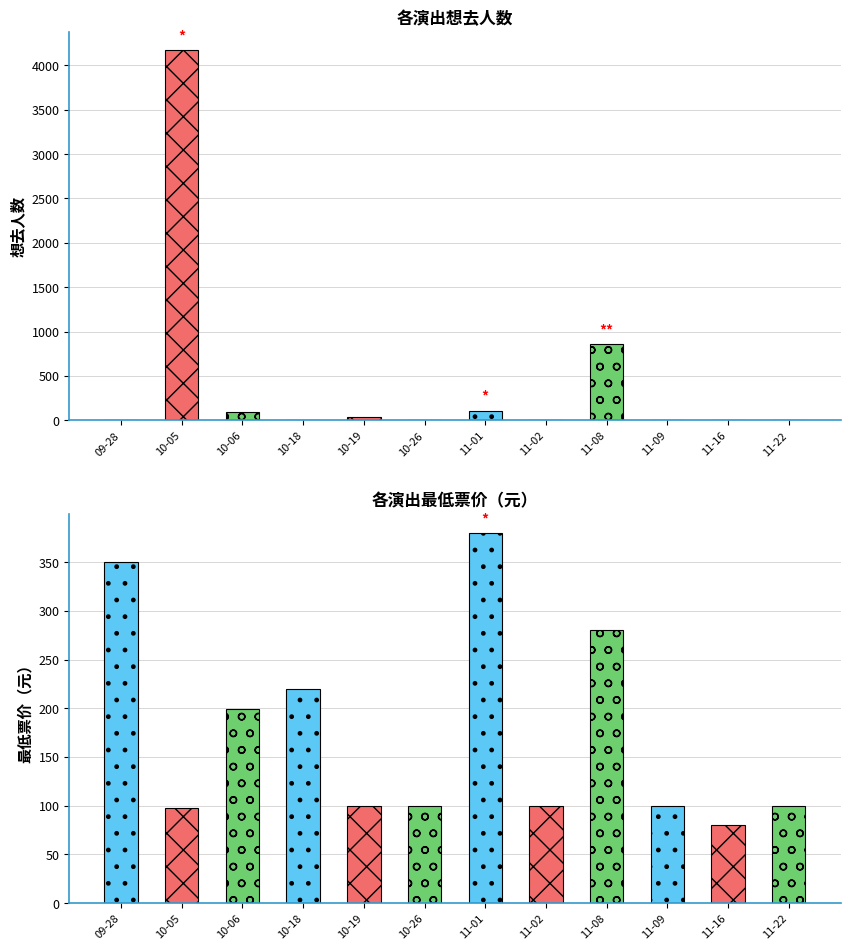

What is the label of the 11th bar from the left?

11-16